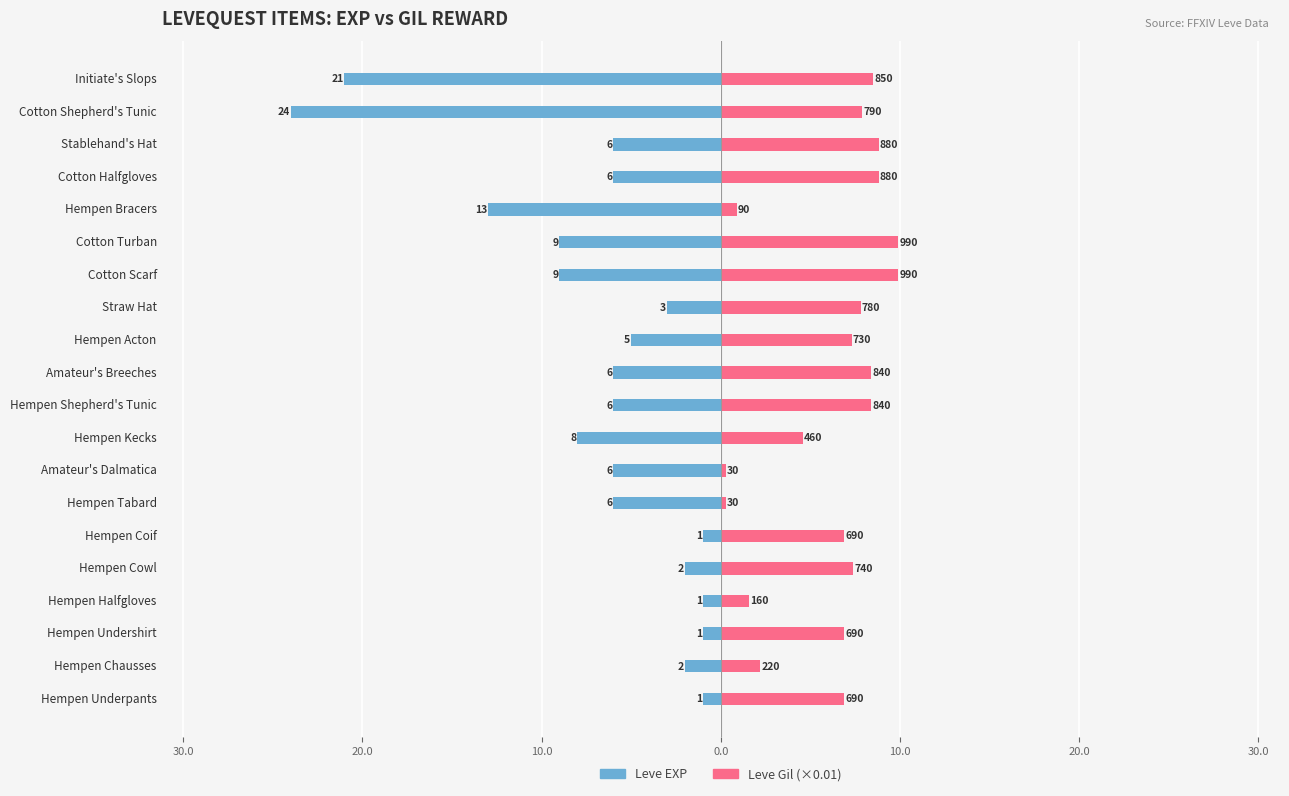

Is the value of Leve EXP at Cotton Scarf greater than the value of Leve Gil (×0.01) at Straw Hat?

No